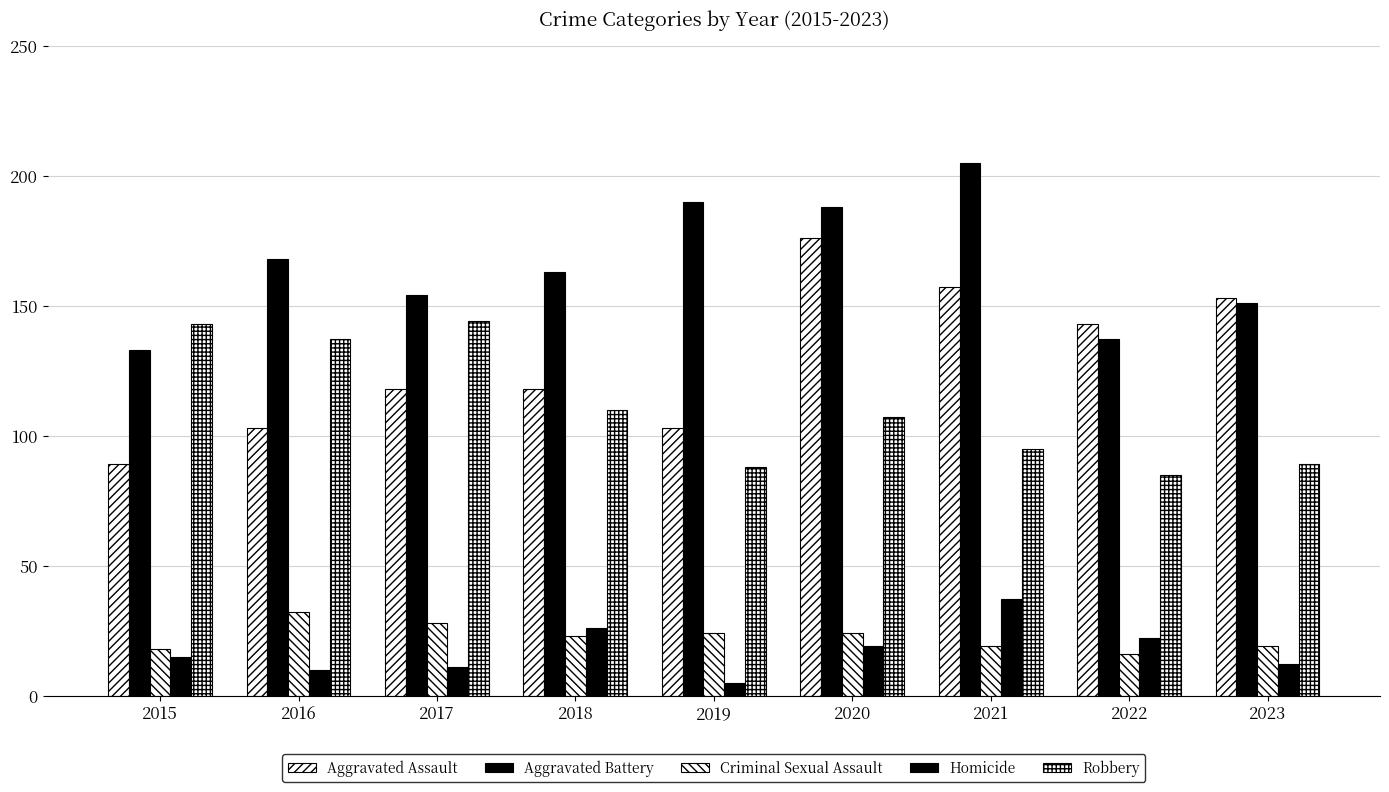

Does the chart contain stacked bars?

No